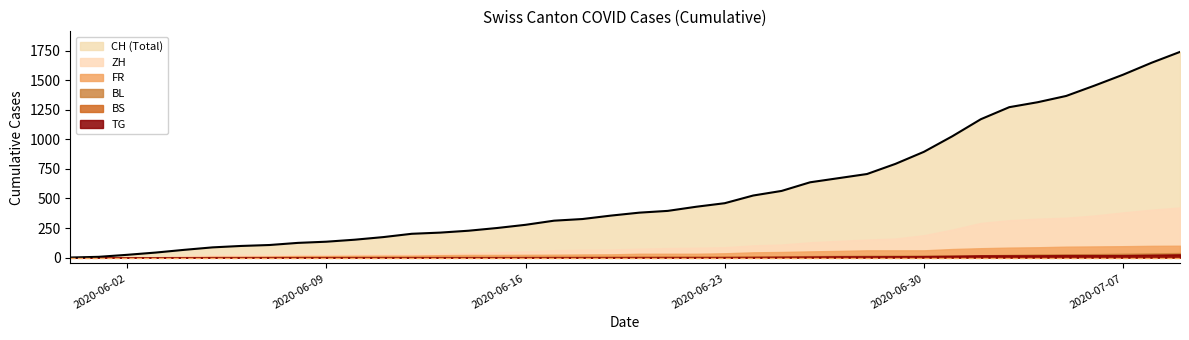

Is it true that CH equals 2609 at 2020-07-07?

False